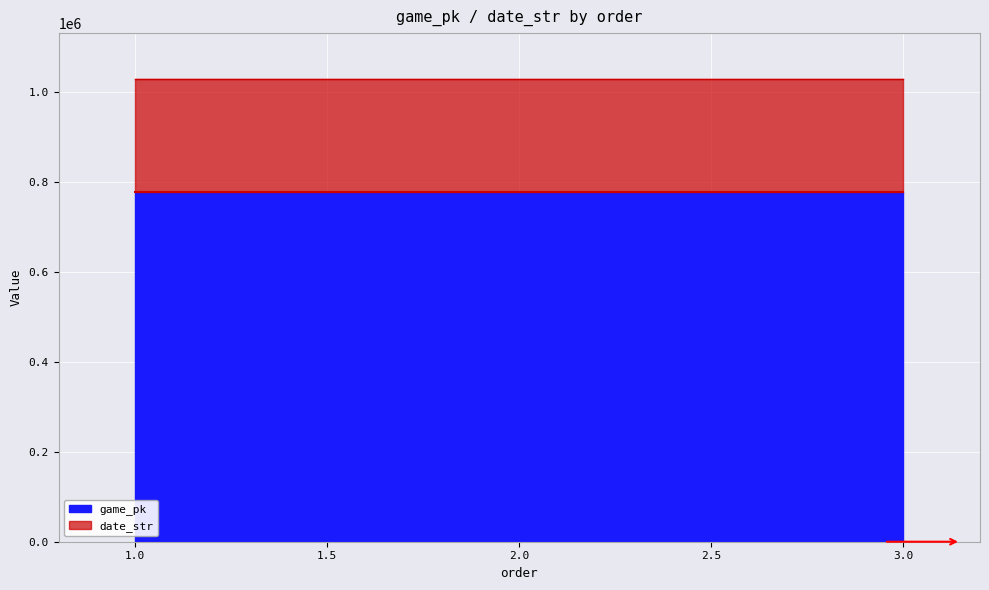

What is the smallest value displayed?

777547